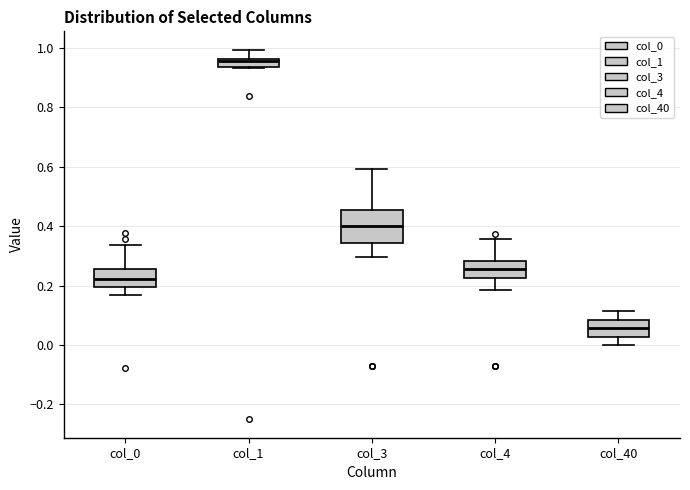

Which box's median line is the highest?

col_1